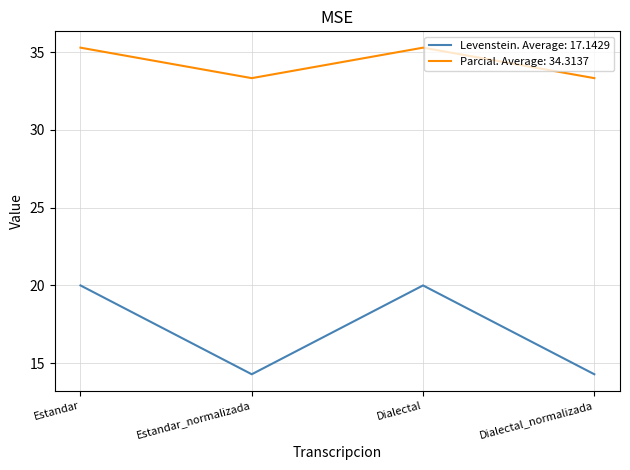

How many lines are shown in the chart?

2